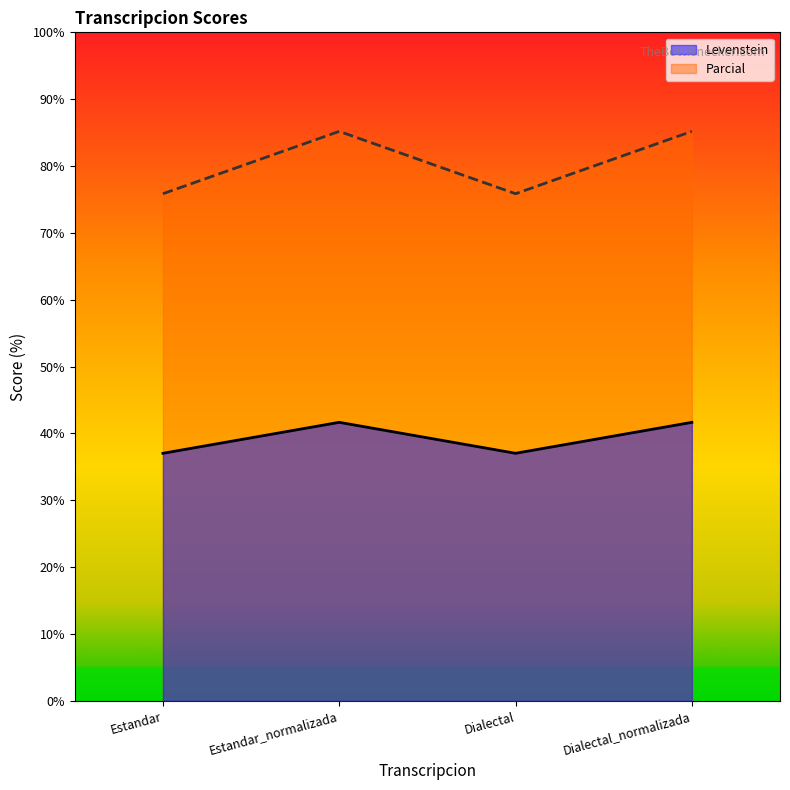

At how many categories does at least one series exceed 80?

2